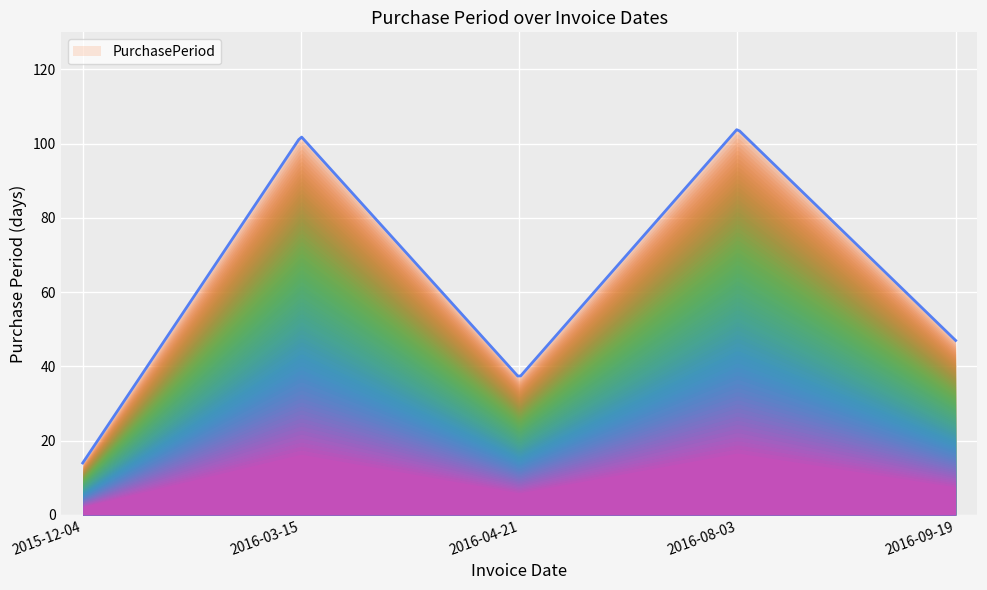

What is the maximum value shown in the chart?

103.8